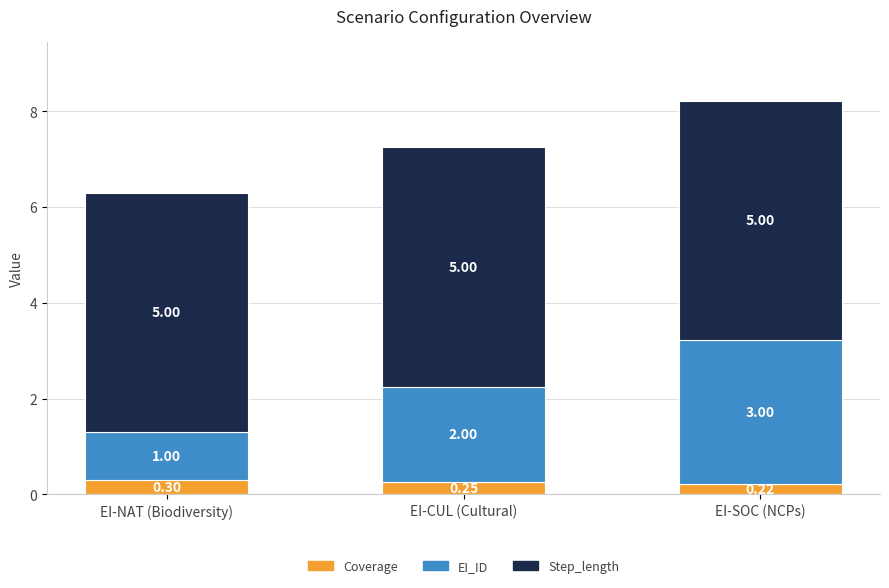

At which category is the sum across all series the highest?

EI-SOC (NCPs)